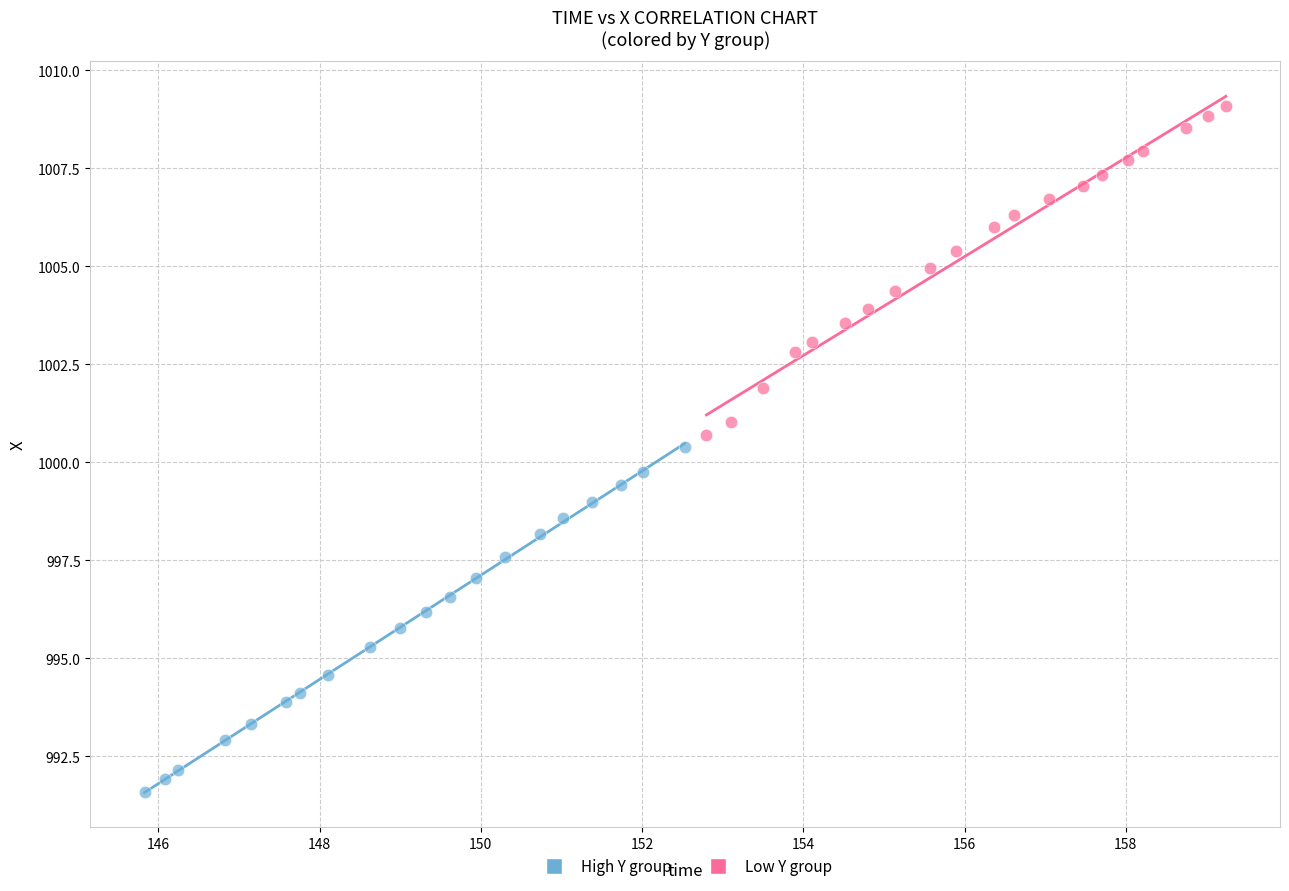

Which series reaches the minimum Y coordinate?

High Y group